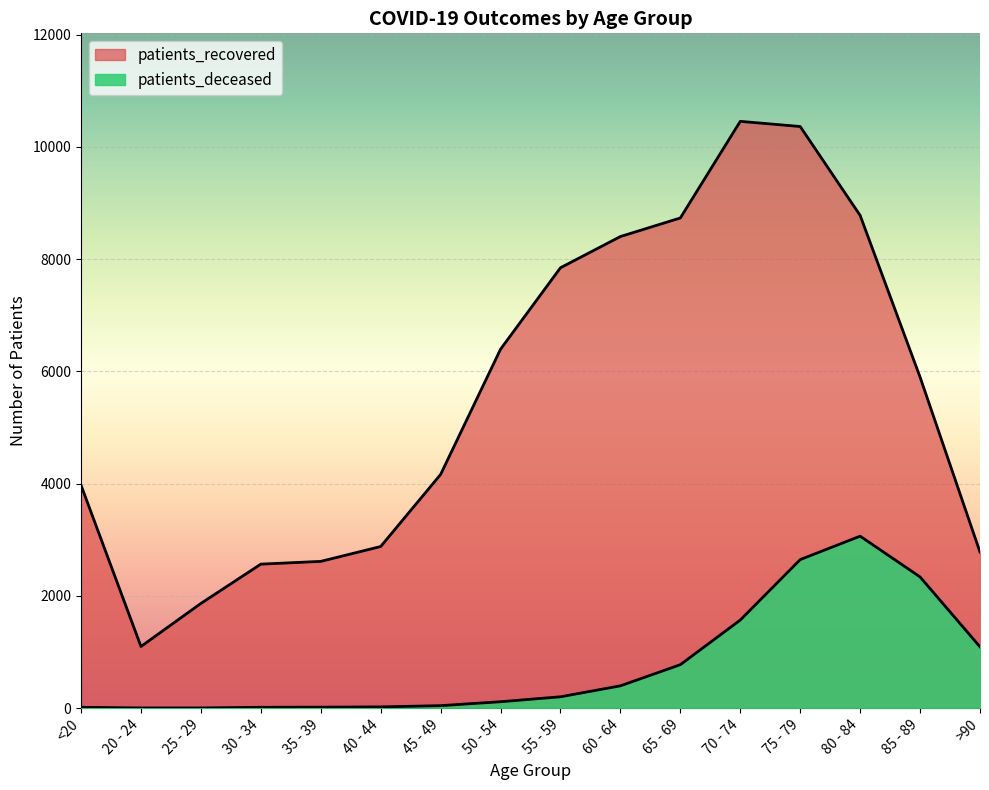

Rank the series by their average value, from lowest to highest.

patients_deceased, patients_recovered